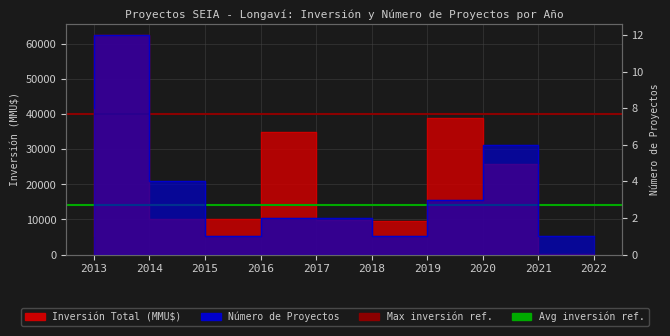

True or false: Número de Proyectos and Inversión Total (MMU$) cross at least once.

False